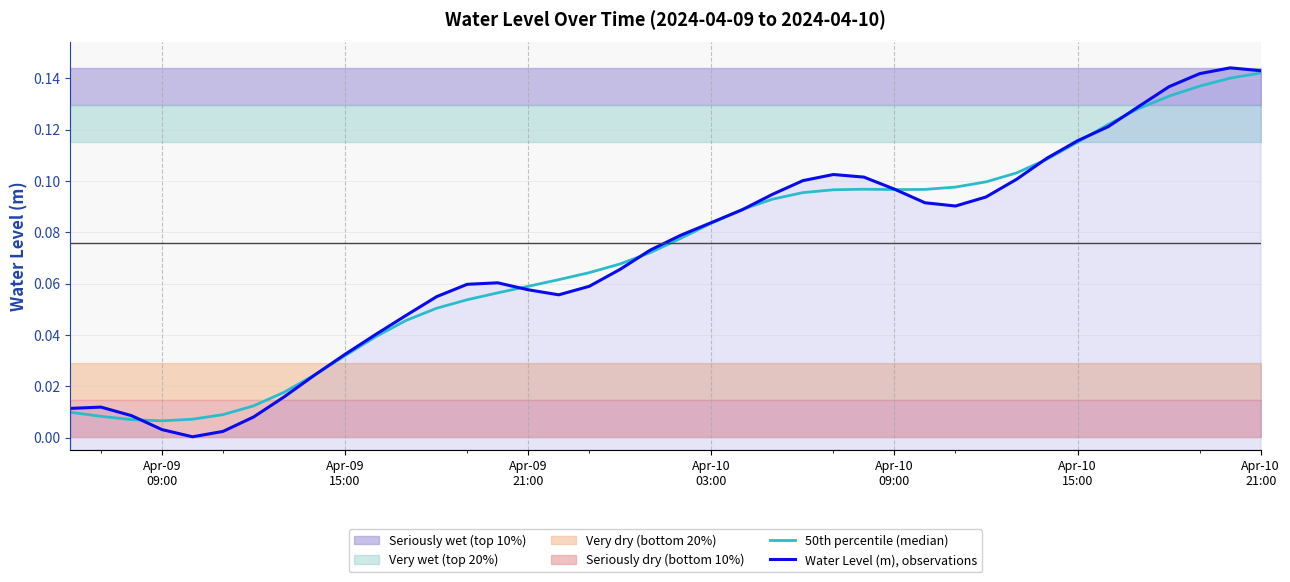

After their last crossing, which series has the higher values: Water Level (m), observations or 50th percentile (median)?

Water Level (m), observations